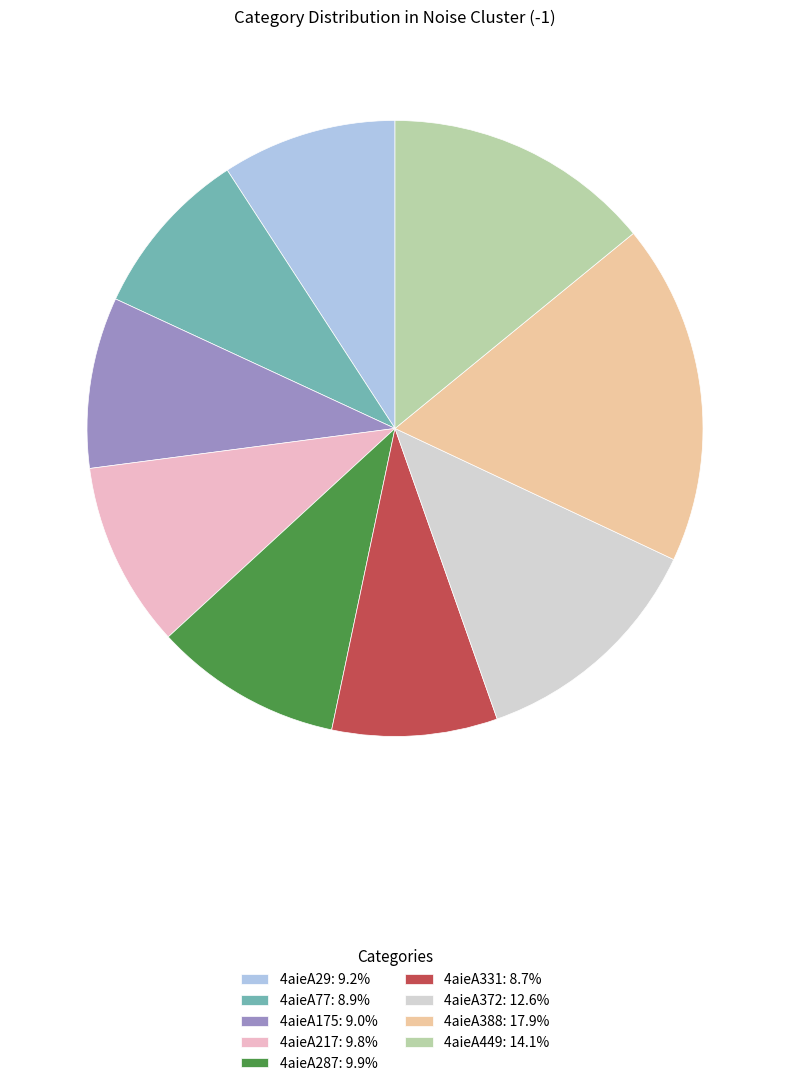

Combined, do 4aieA287: 9.9% and 4aieA217: 9.8% account for over 50%?

No